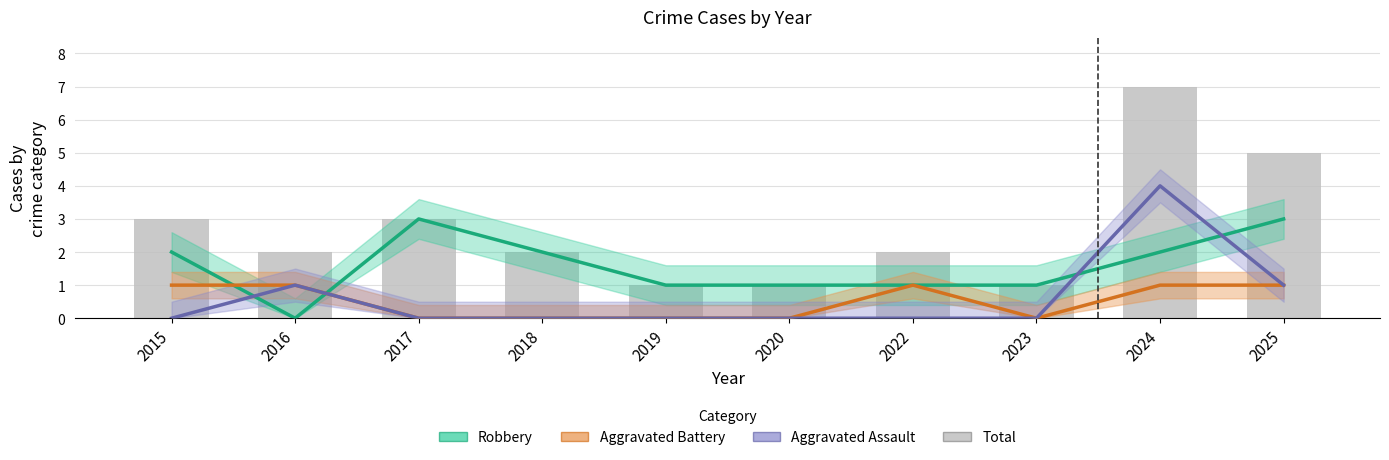

Which category has the lowest value across all series?

2019